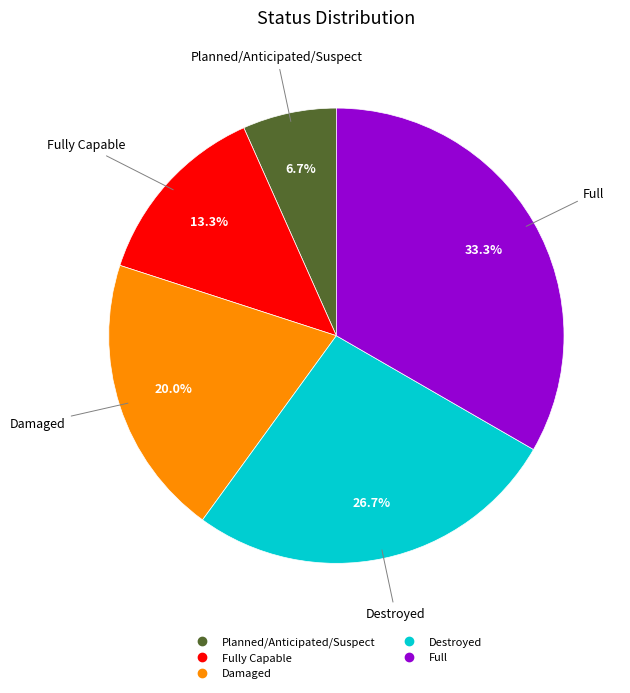

How many segments does this pie chart have?

5